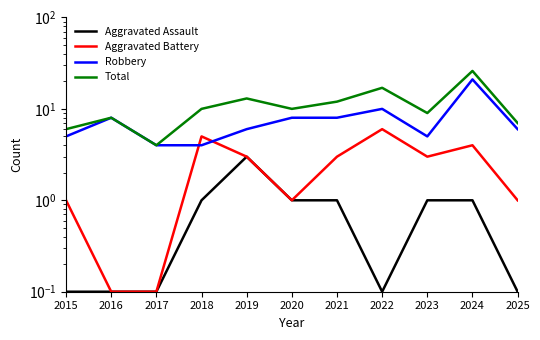

How many lines are shown in the chart?

4